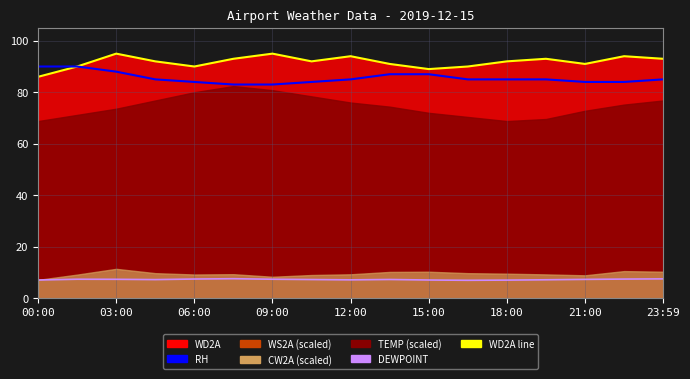

True or false: DEWPOINT and RH cross at least once.

False